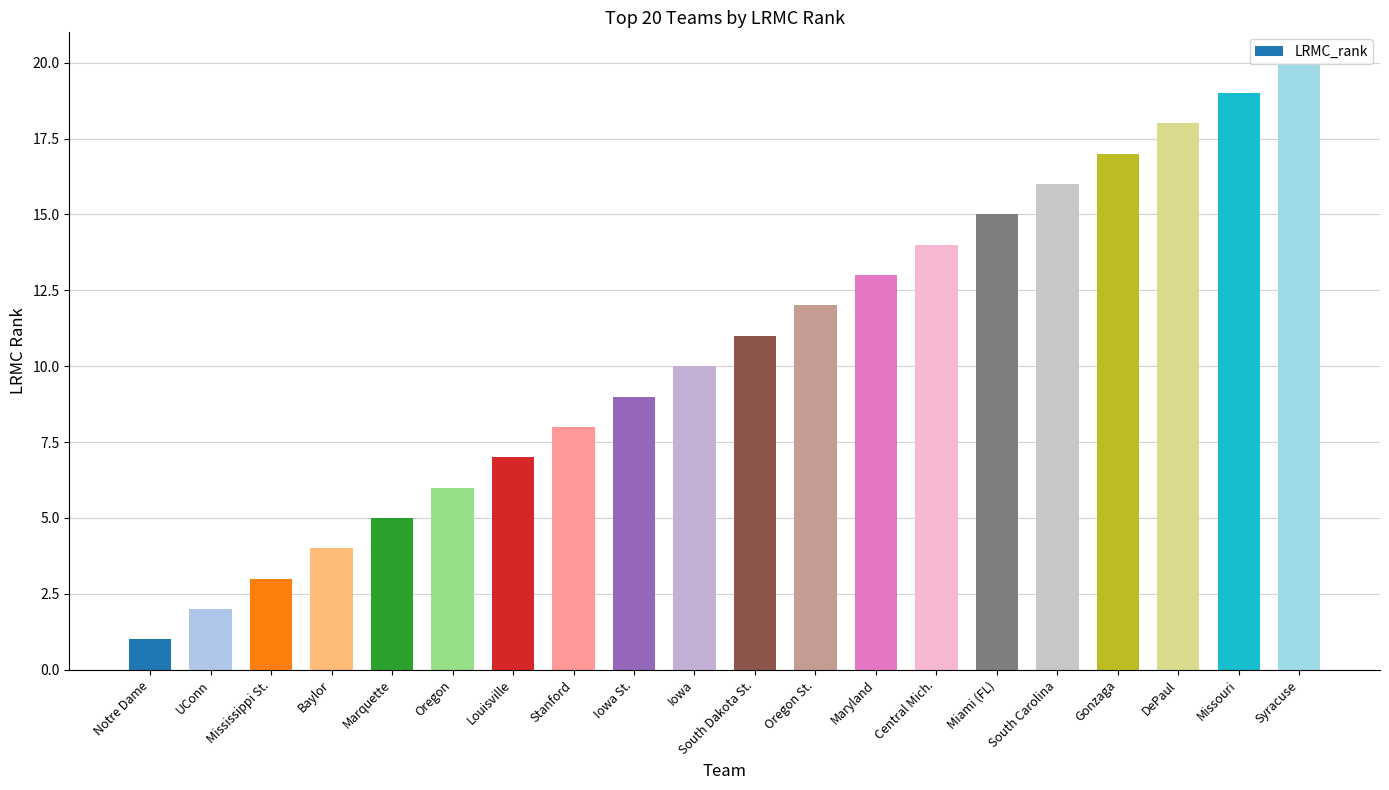

What is the maximum value shown in the chart?

20